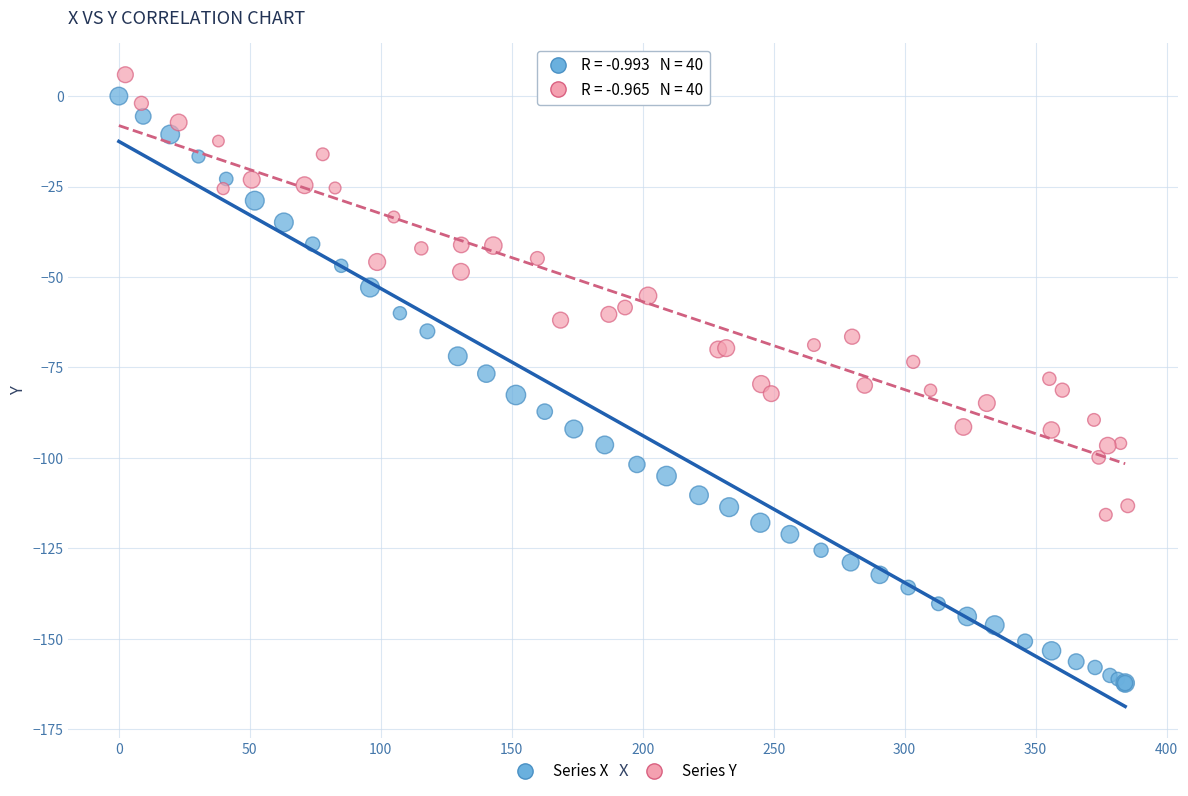

Which series has the widest spread of Y values?

Series X